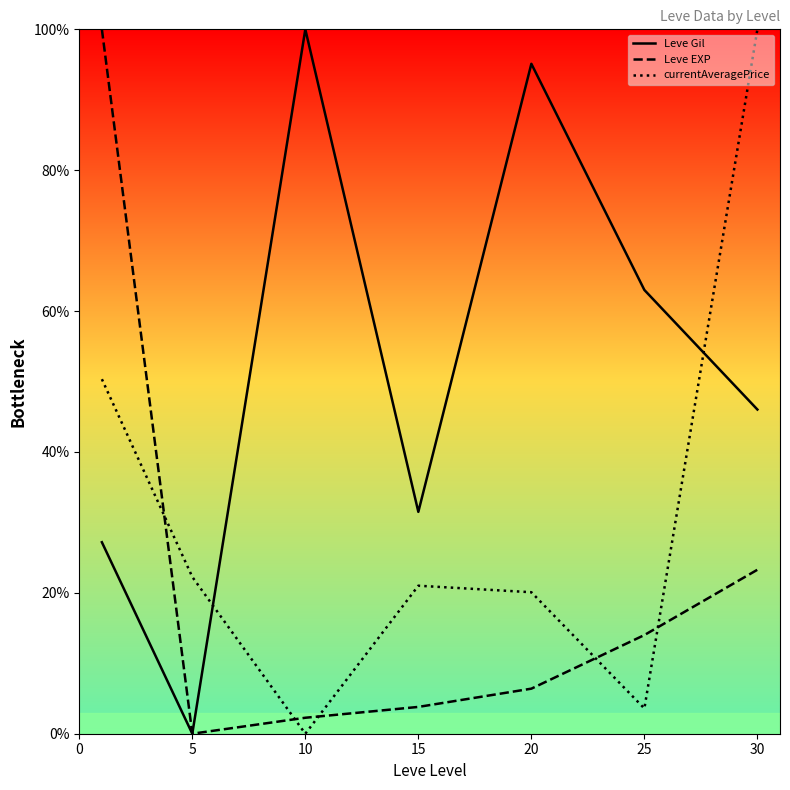

What are all the series names shown in the legend?

Leve Gil, Leve EXP, currentAveragePrice